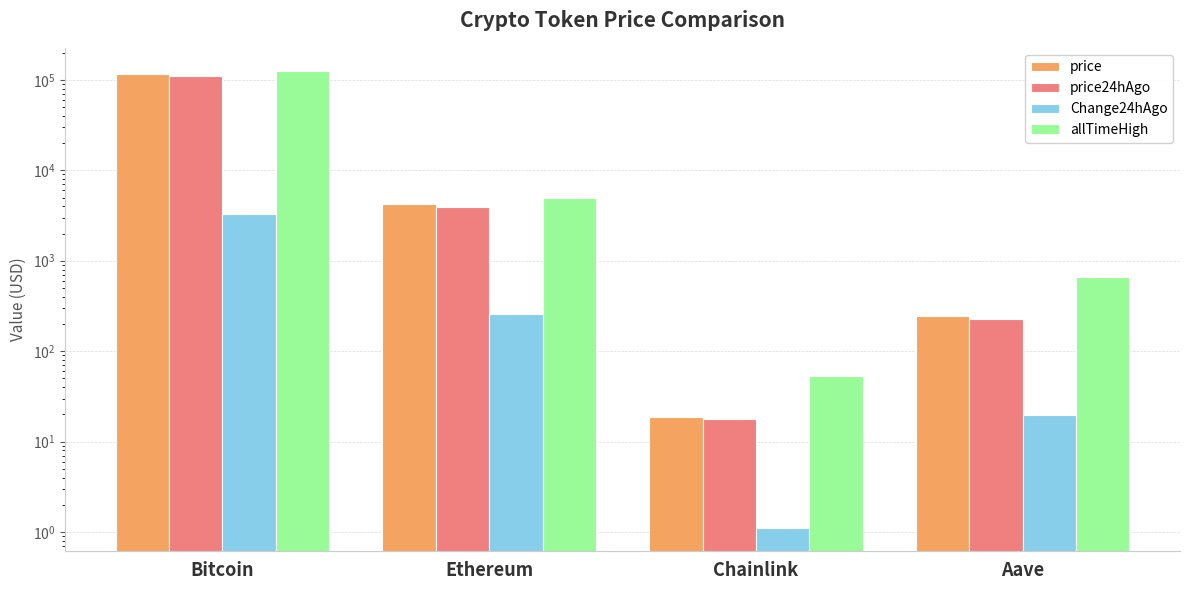

How many groups of bars are there?

4